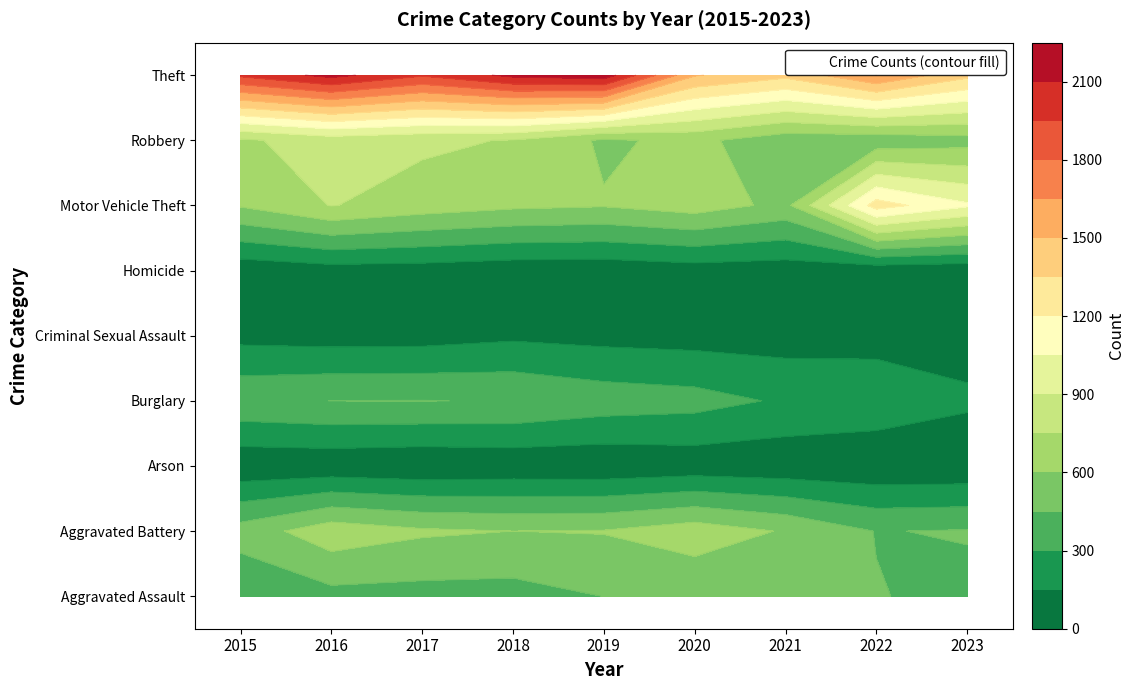

True or false: Robbery has a value of 637 at 2020.

True